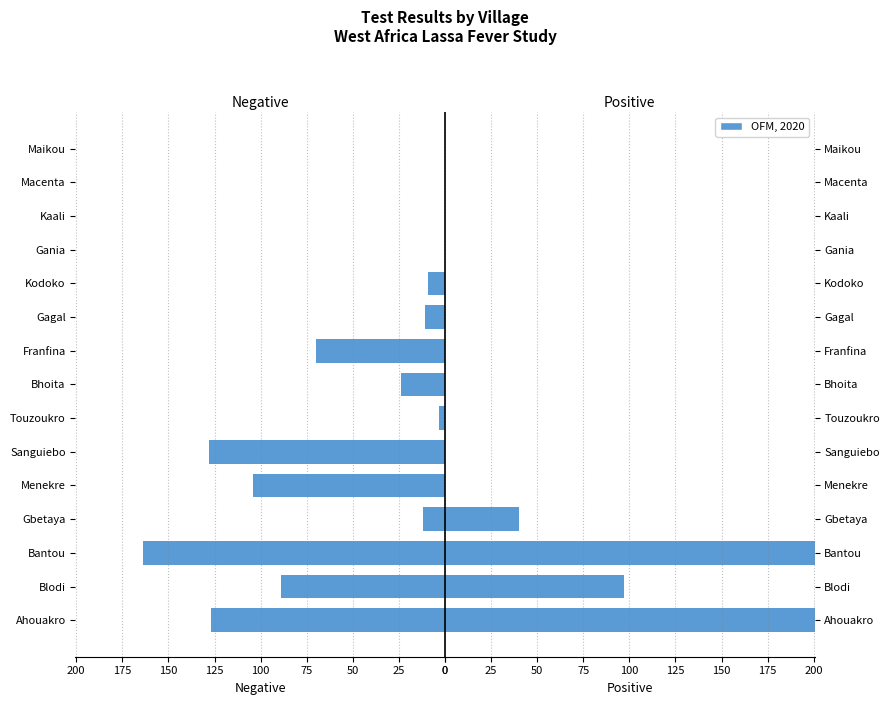

What position from the right is 14?

1